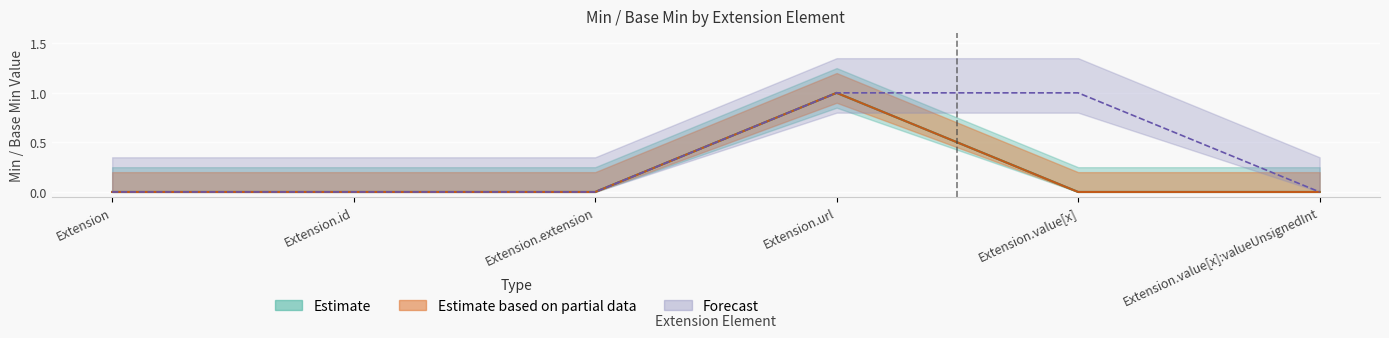

Rank the series by their maximum value, from highest to lowest.

Estimate, Estimate based on partial data, Forecast